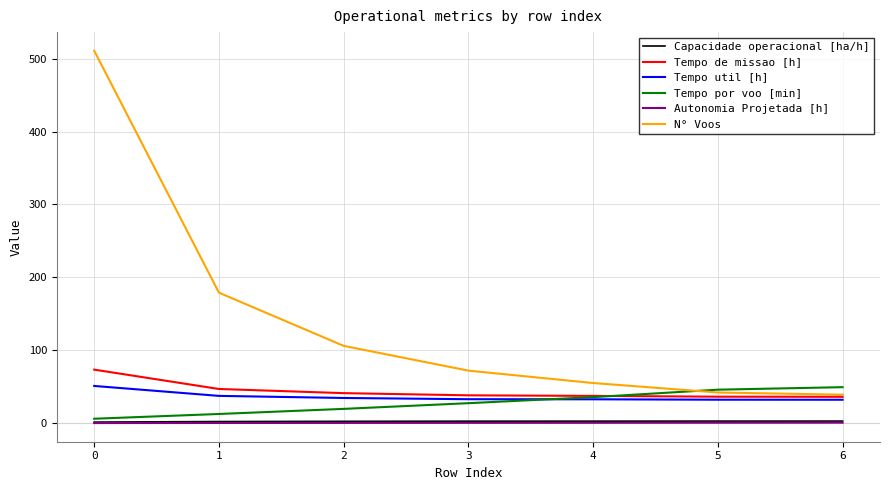

Which series changed the most between 1 and 4?

N° Voos